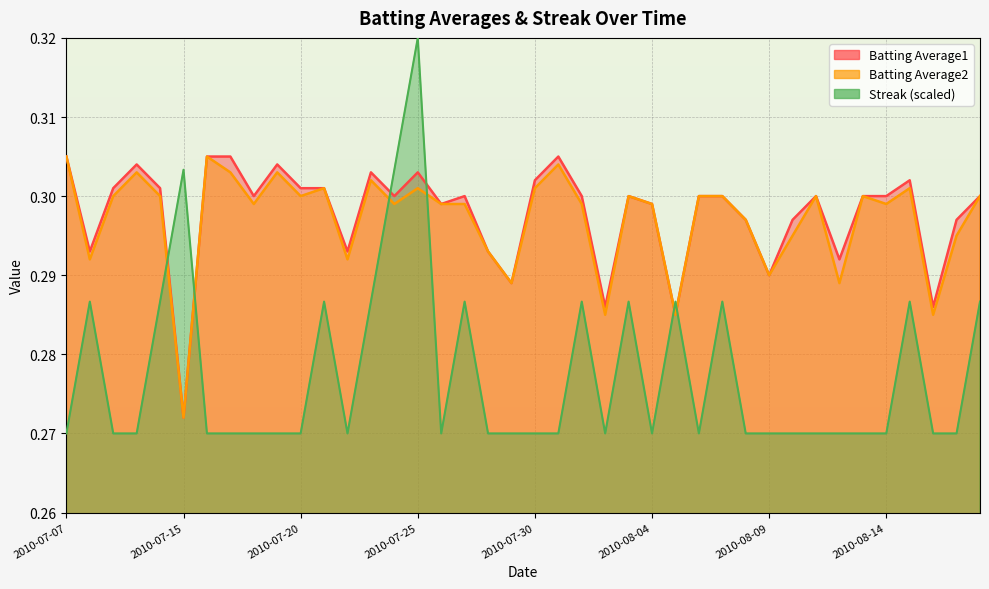

Where is the first local maximum for Streak?

2010-07-08